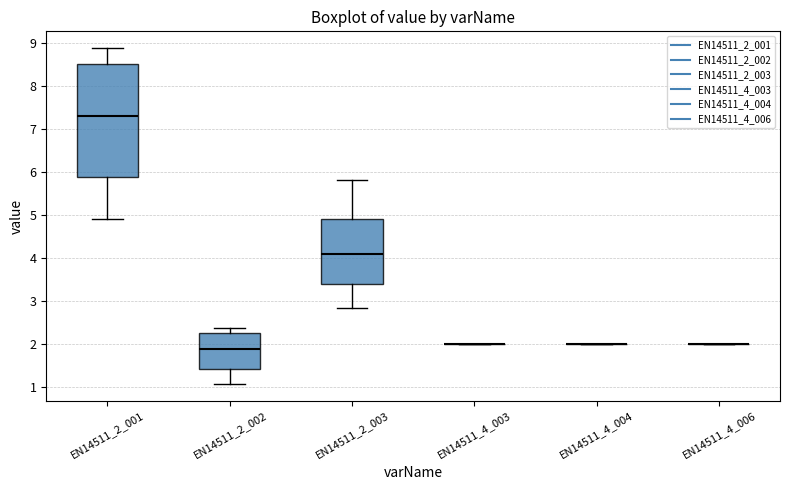

Where is the upper edge of the box for EN14511_2_001 on the y-axis? The values are not printed on the chart, so give them approximately, as read against the axis.

8.5